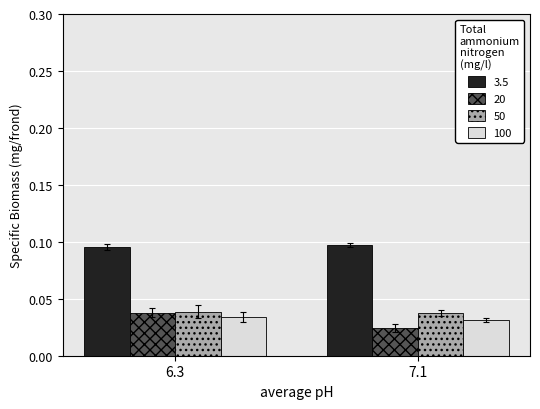

The value of 50 at 7.1 is 0.1. True or false?

False